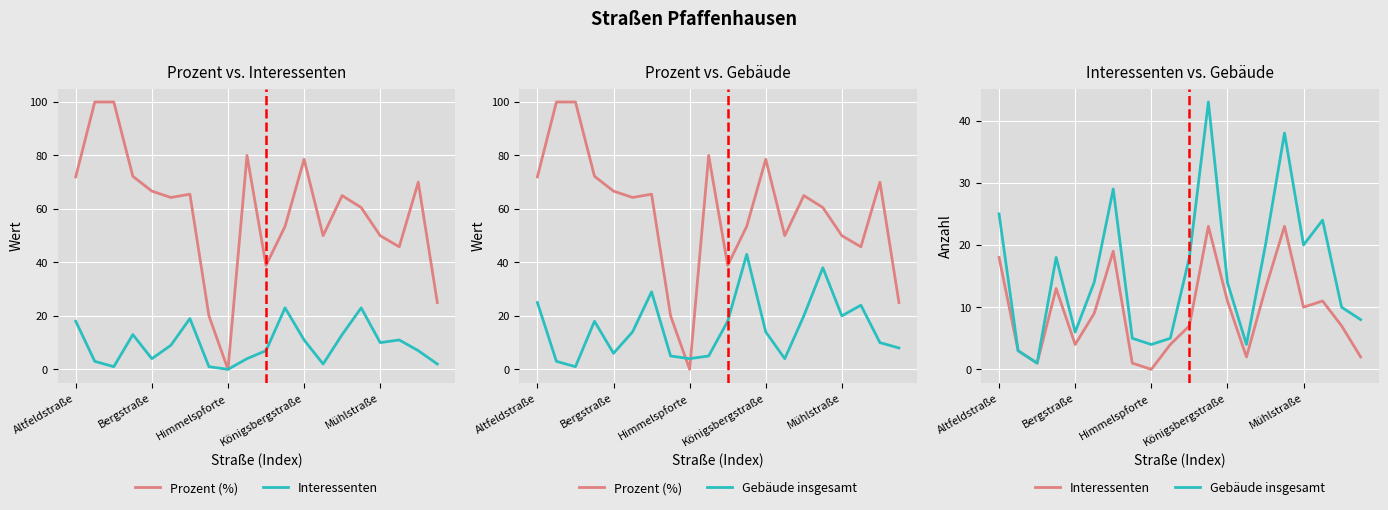

How many lines are shown in the chart?

3